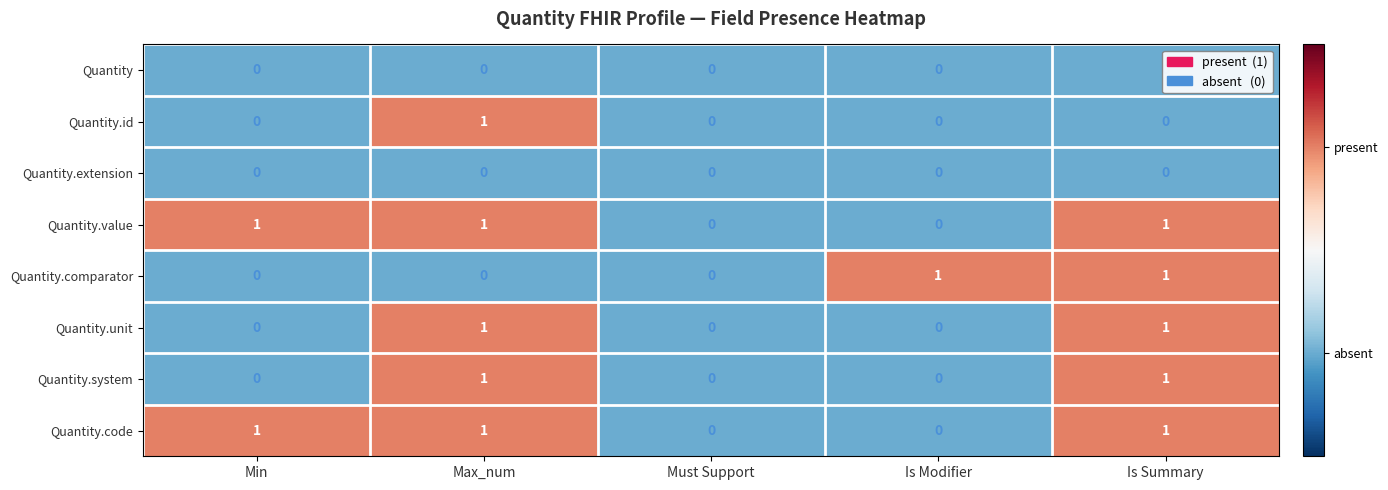

Count the Quantity.comparator values in the range 0 to 1.

5